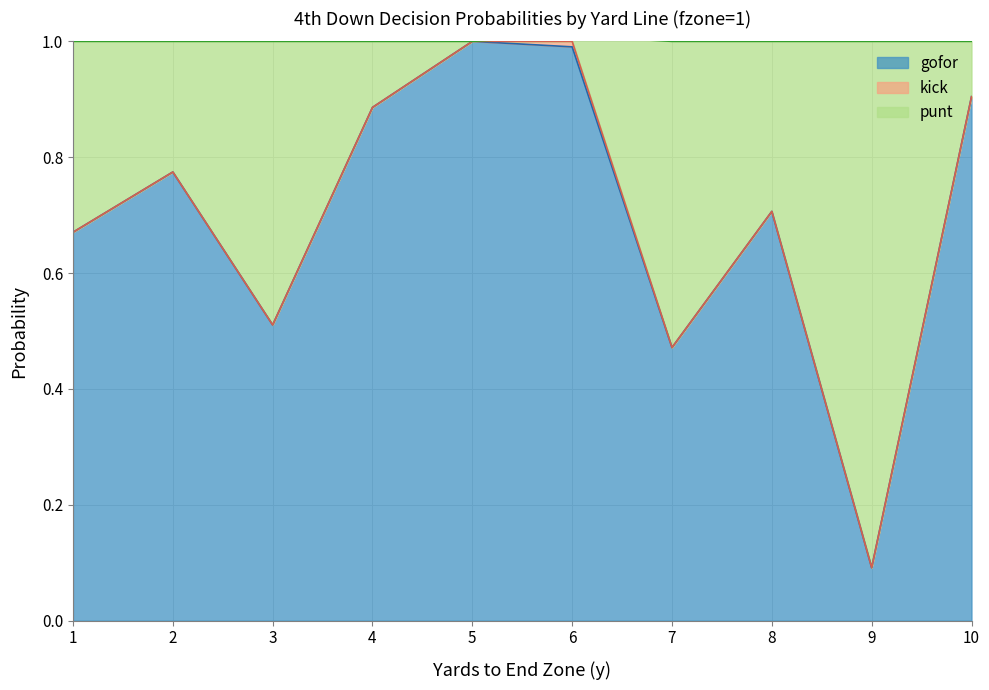

Which series has the widest spread of values?

gofor